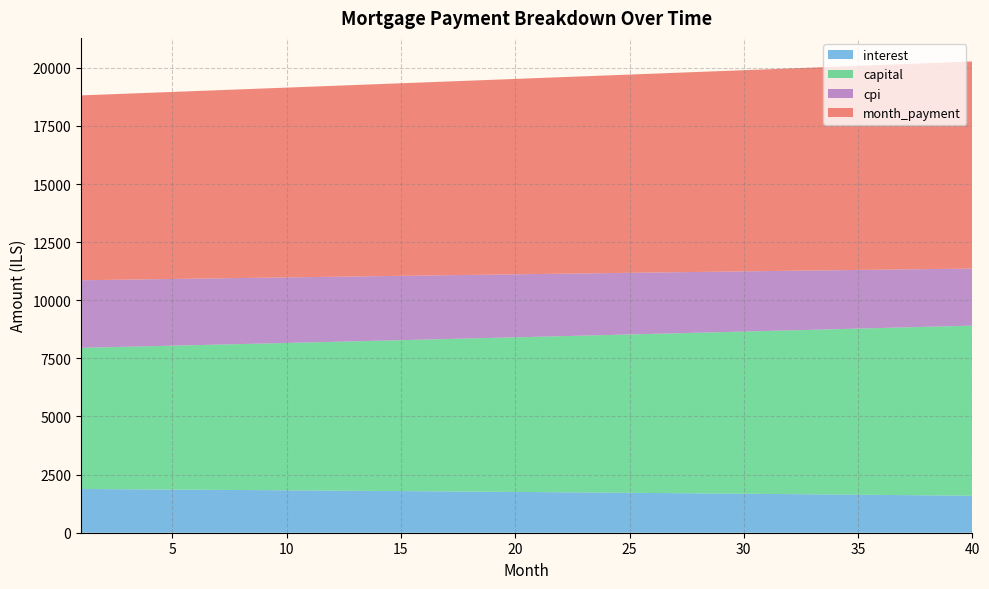

What is the lowest value of the interest series?

1591.0